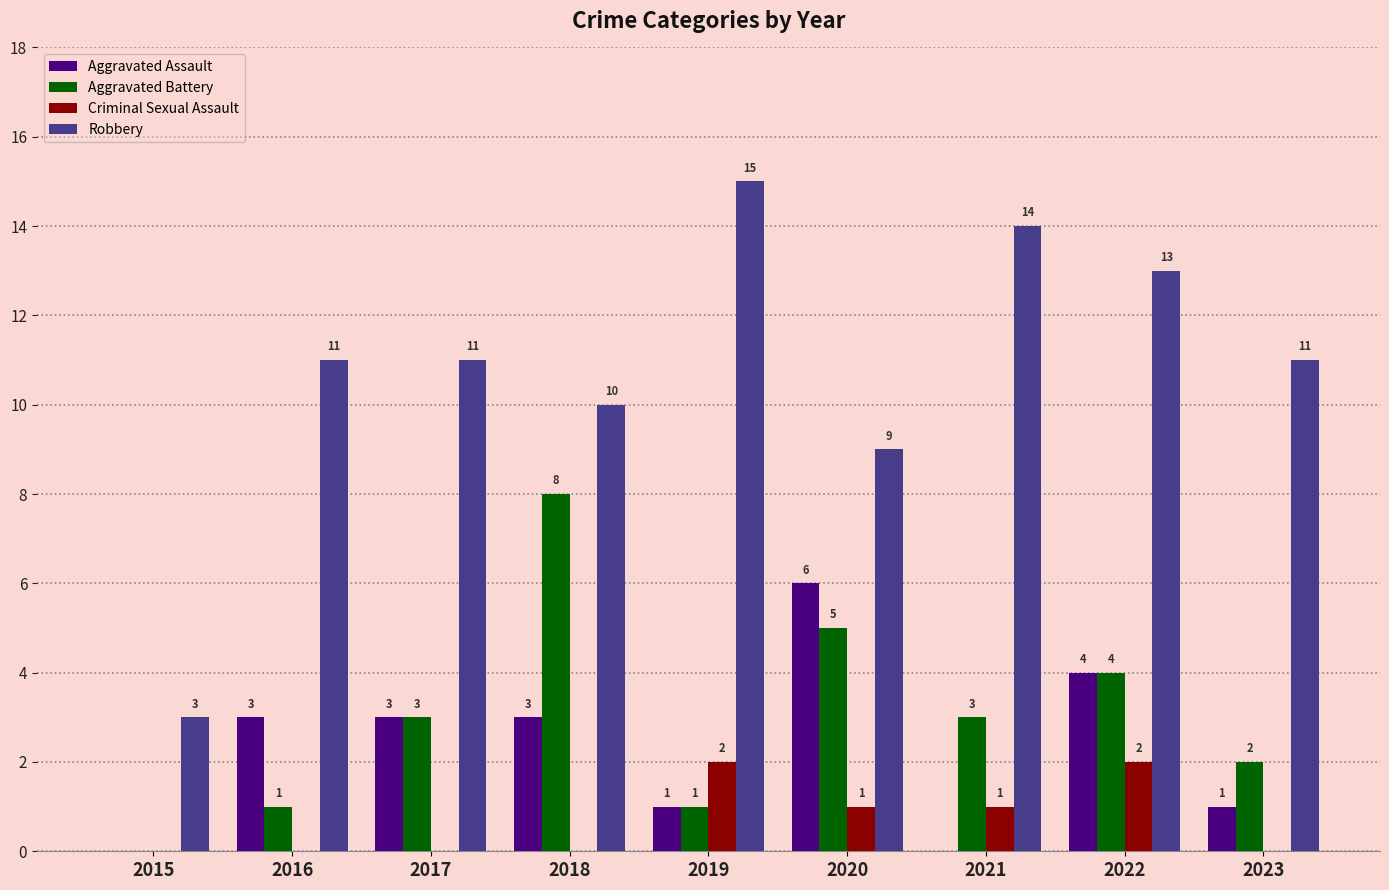

Reading right to left, what are all the values shown in this chart?

Aggravated Assault: 2023=1	2022=4	2021=0	2020=6	2019=1	2018=3	2017=3	2016=3	2015=0
Aggravated Battery: 2023=2	2022=4	2021=3	2020=5	2019=1	2018=8	2017=3	2016=1	2015=0
Criminal Sexual Assault: 2023=0	2022=2	2021=1	2020=1	2019=2	2018=0	2017=0	2016=0	2015=0
Robbery: 2023=11	2022=13	2021=14	2020=9	2019=15	2018=10	2017=11	2016=11	2015=3